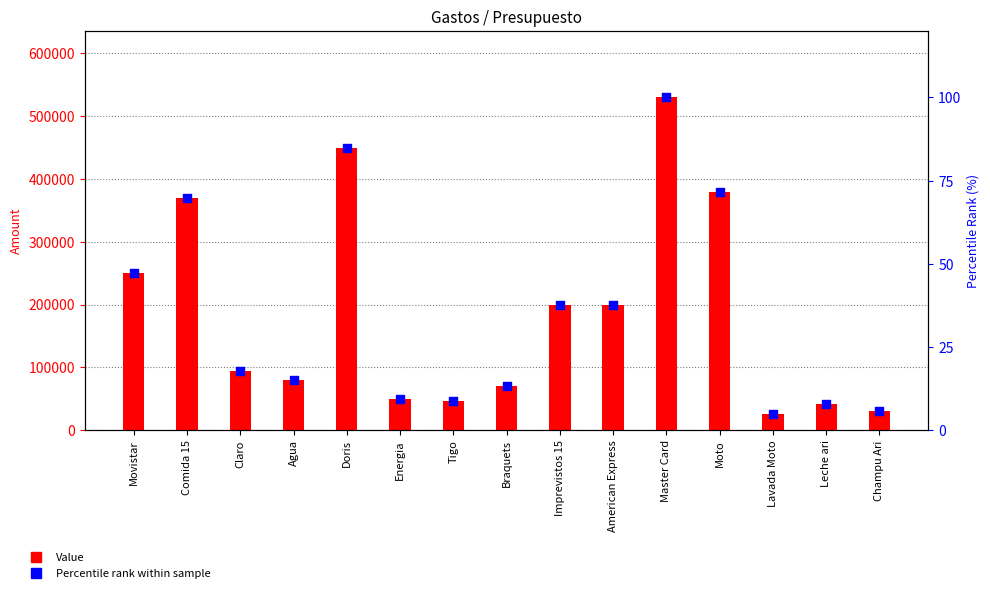

Which series contains the lowest Y value?

Percentile rank within sample